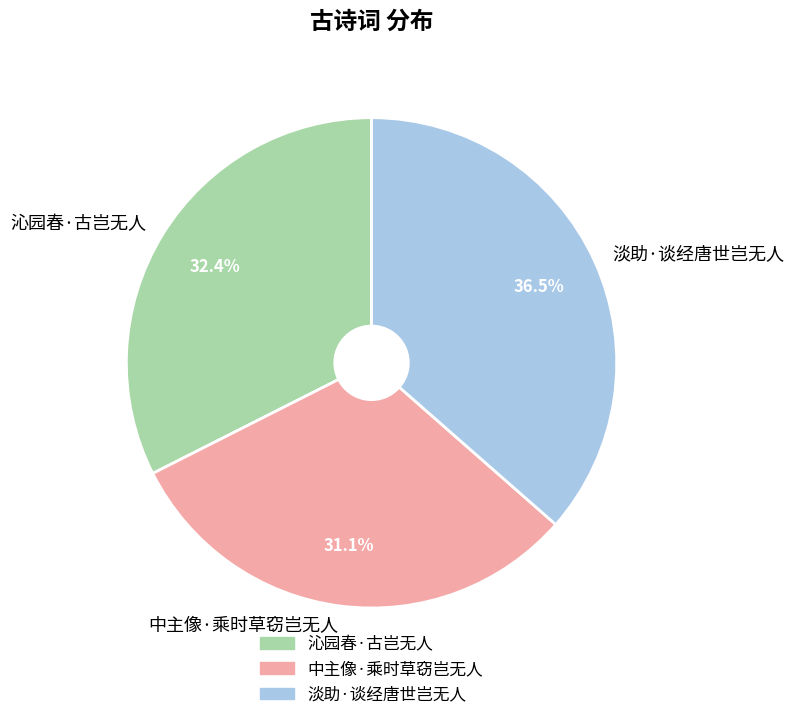

The 中主像·乘时草窃岂无人 slice represents 20% of the pie. True or false?

False